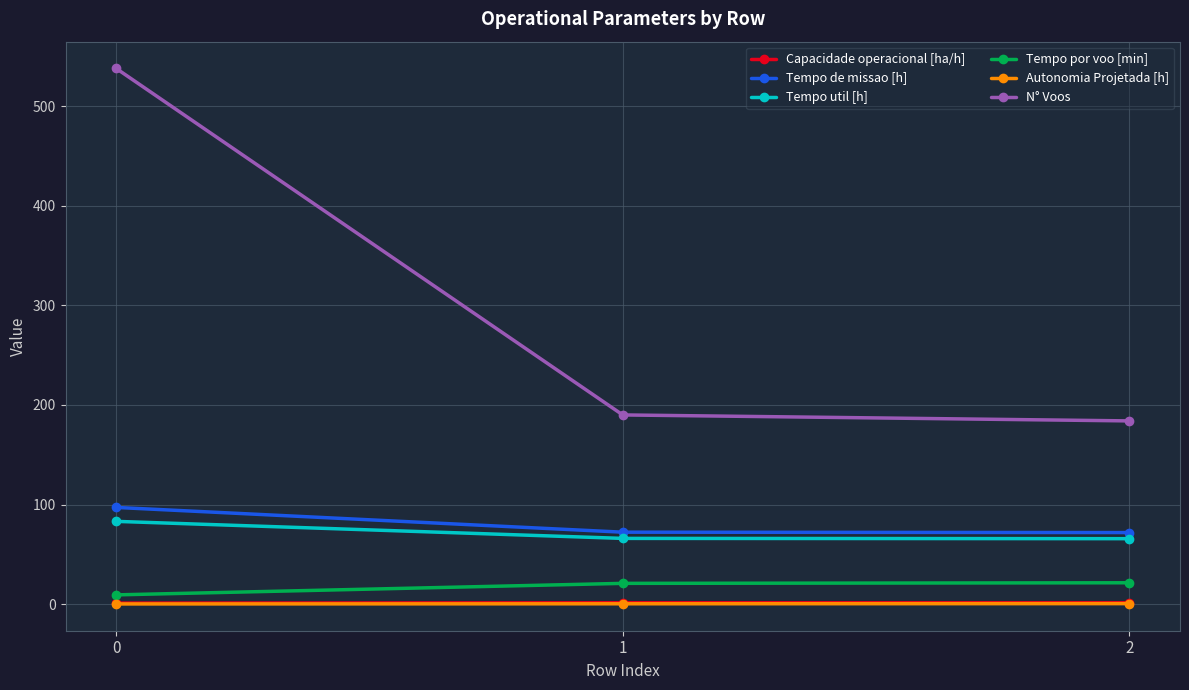

Which series has the largest total across all categories?

N° Voos